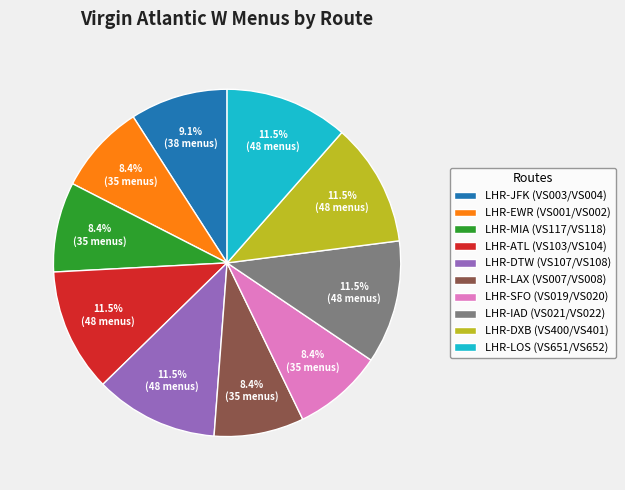

How many slices are in this pie chart?

10